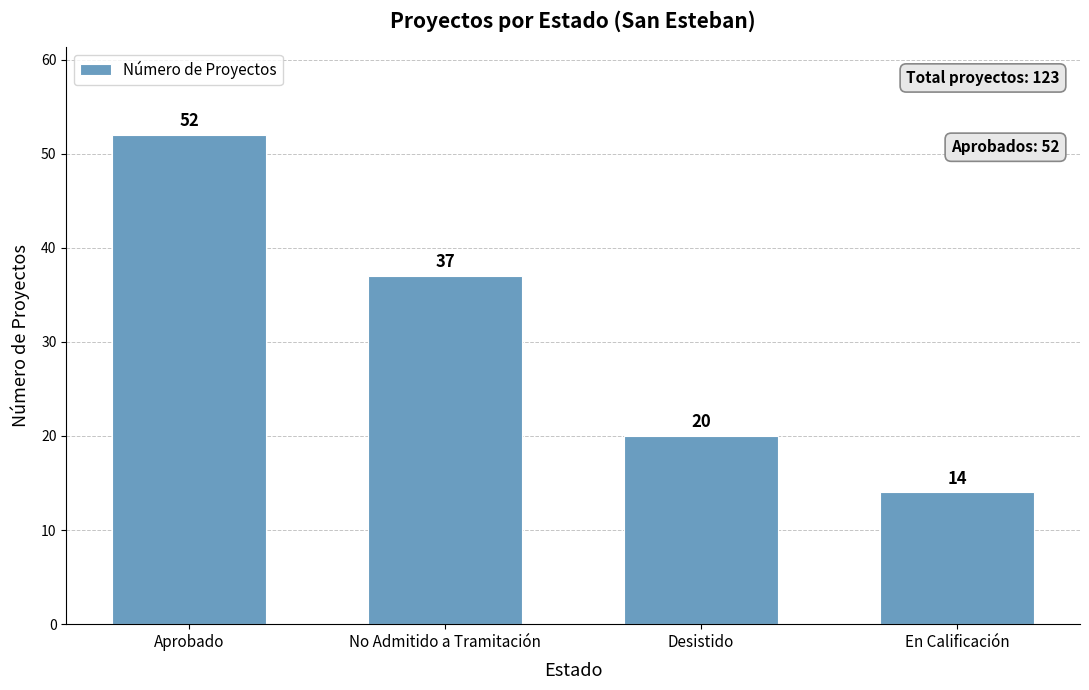

Rank the categories by value from highest to lowest.

Aprobado, No Admitido a Tramitación, Desistido, En Calificación